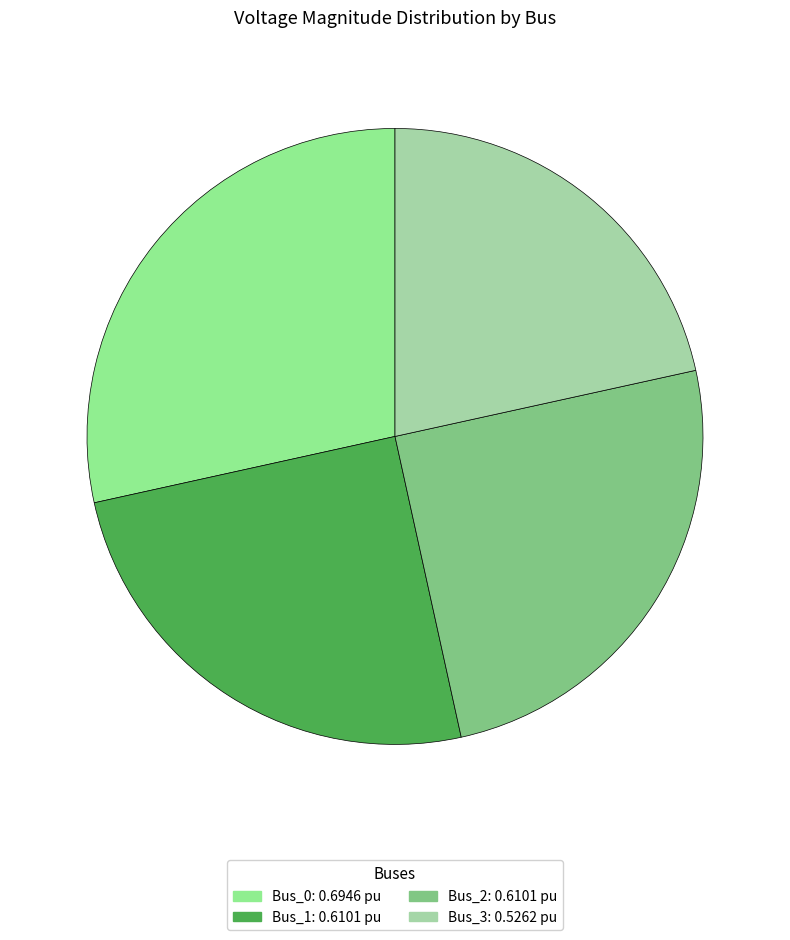

Between Bus_2 and Bus_3, which is larger?

Bus_2